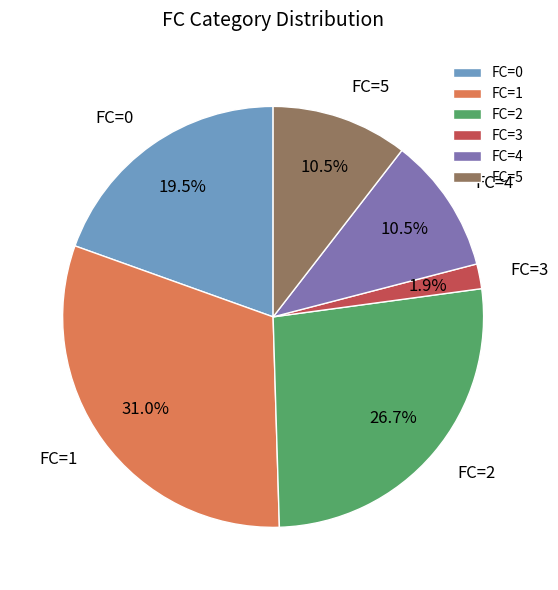

How many segments does this pie chart have?

6